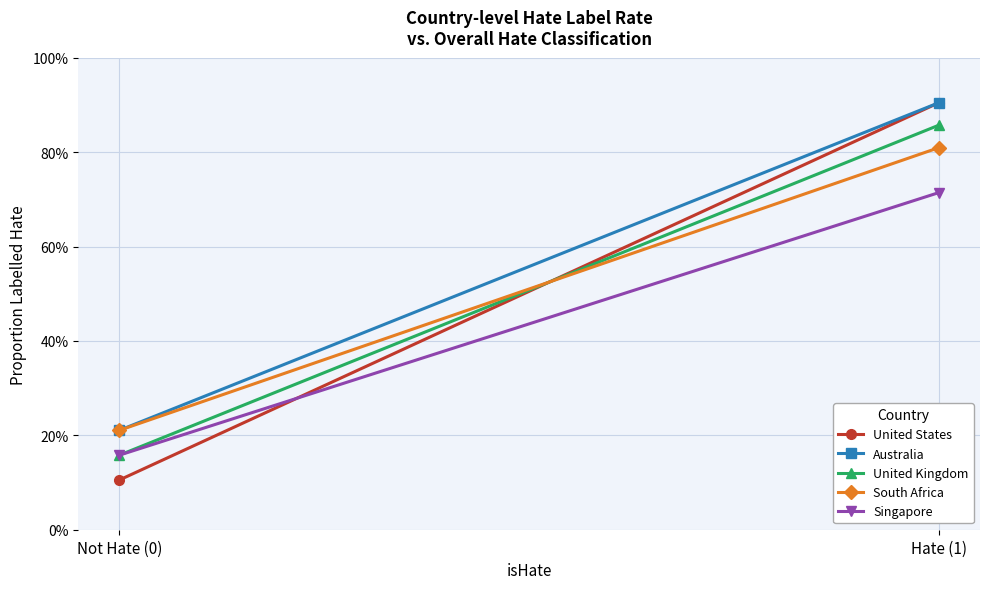

How many distinct data groups are displayed?

5